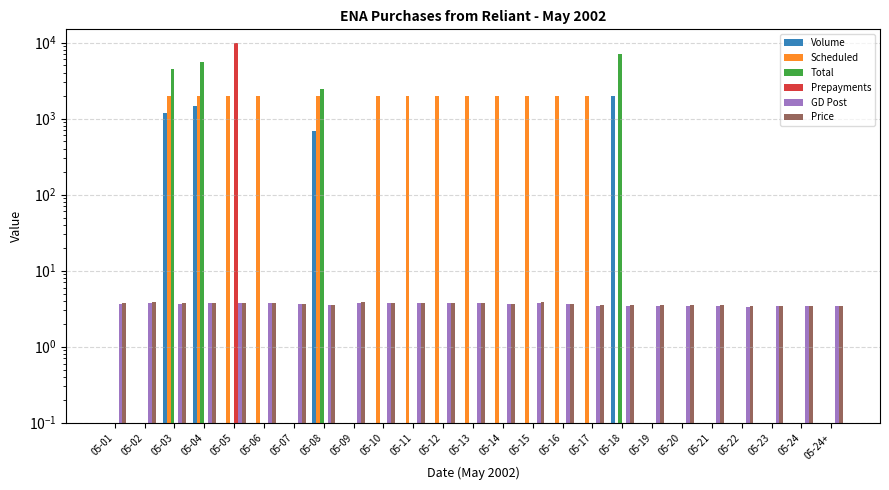

What is the label of the 23rd bar from the right?

05-03